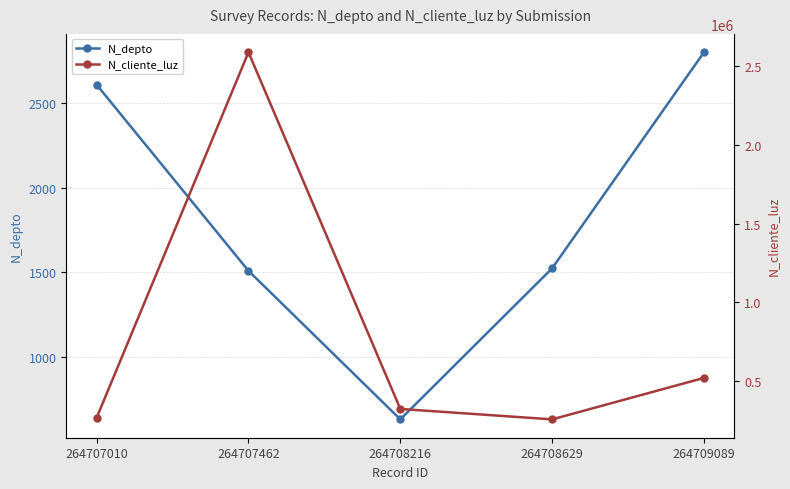

Is it true that N_depto equals 910 at 264708216?

False